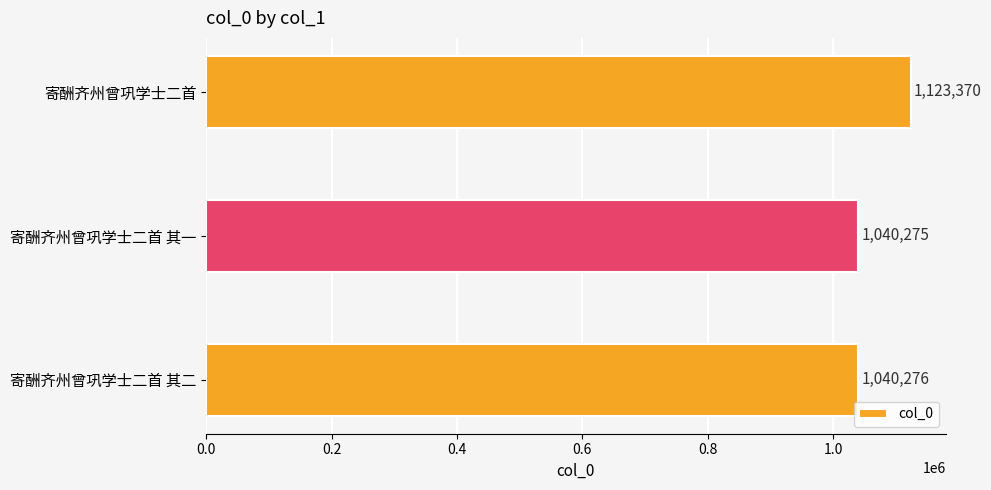

Reading top to bottom, extract all data points from this chart.

1123370	1040275	1040276